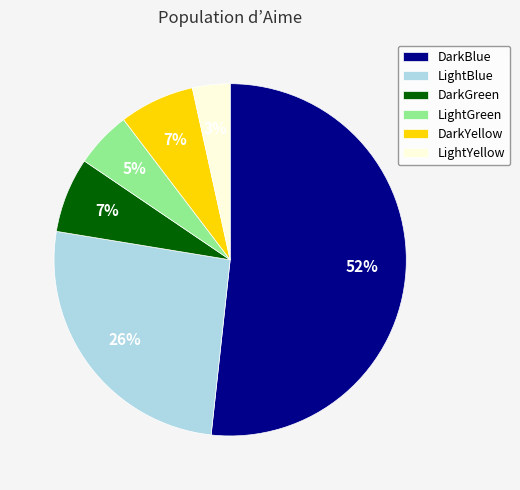

To the nearest percent, what is the average slice percentage?

17%